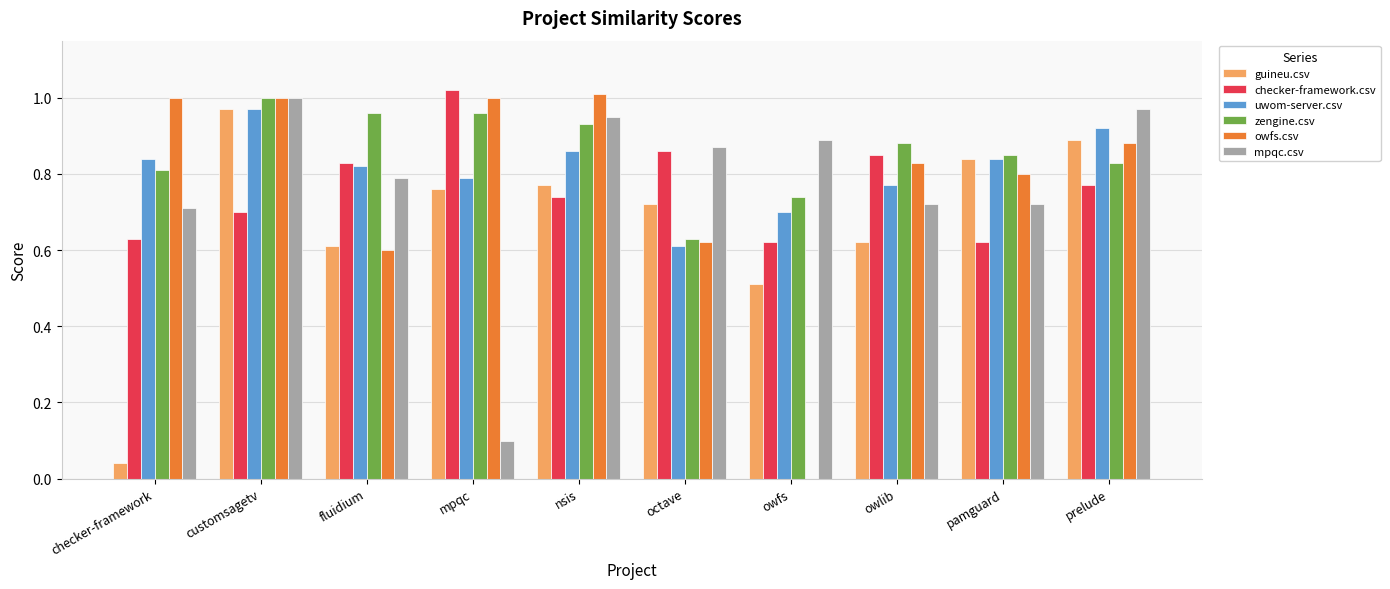

The value of guineu.csv at fluidium is 0.6. True or false?

True